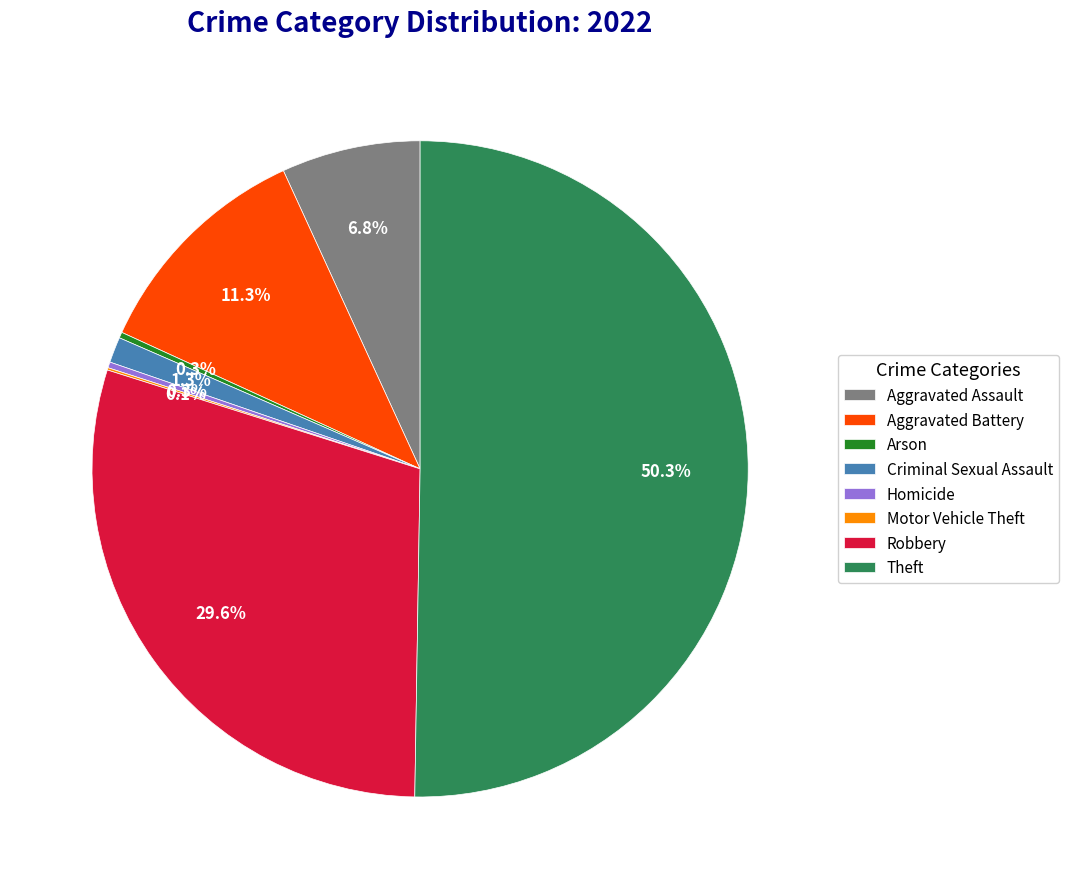

To the nearest percent, what is the combined percentage of Robbery and Homicide?

30%